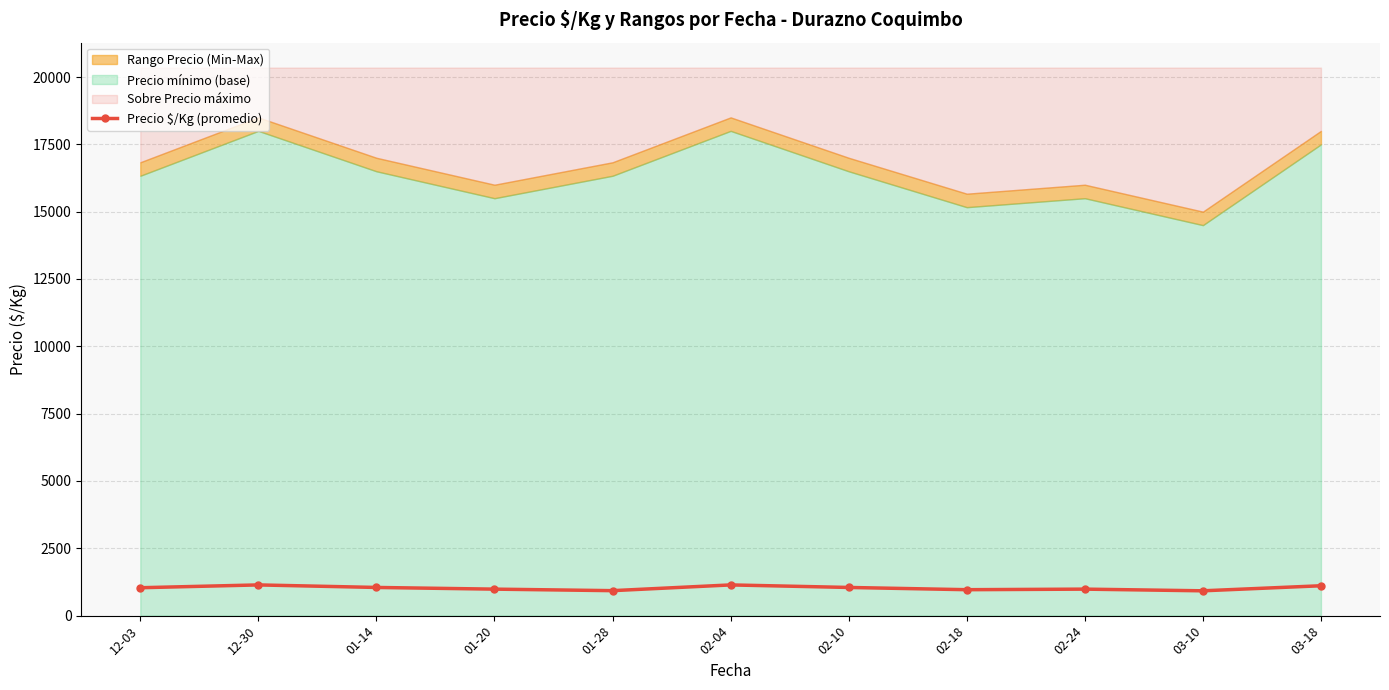

What is the change in value from 12-30 to 02-24?

-156.2